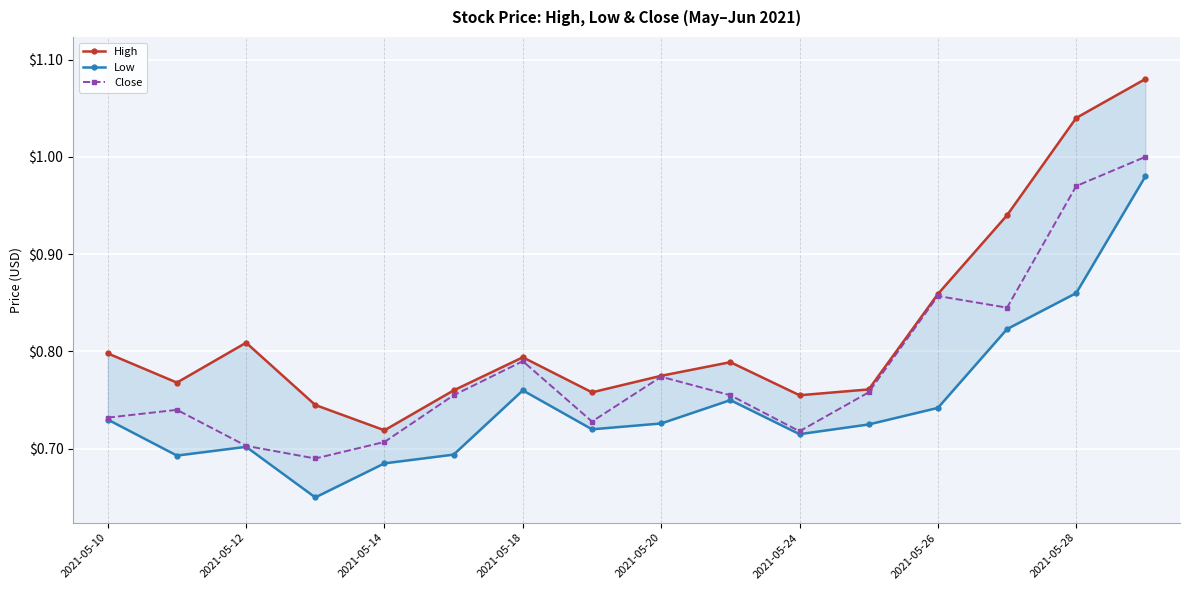

What is the difference between the maximum and second lowest values in the High series?

0.3